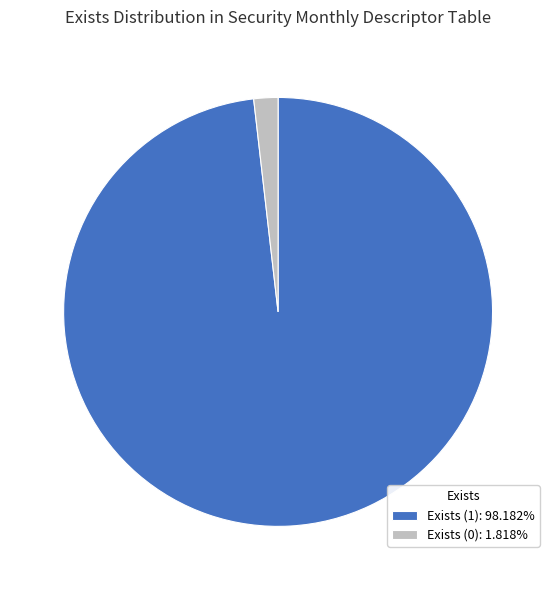

Is Exists (1) the majority of the pie?

Yes